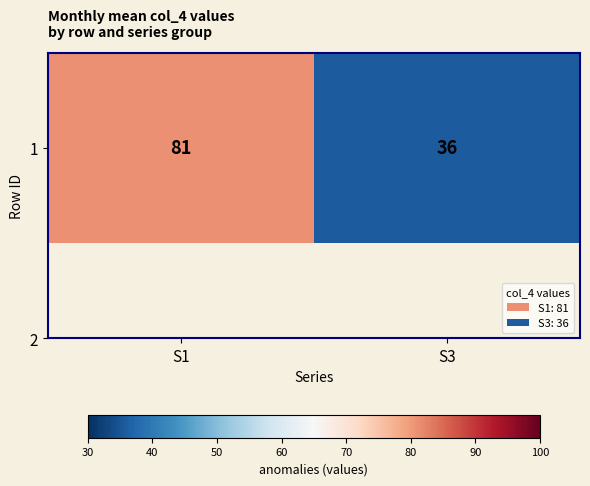

What is the sum of the values at S3 and S1?

117